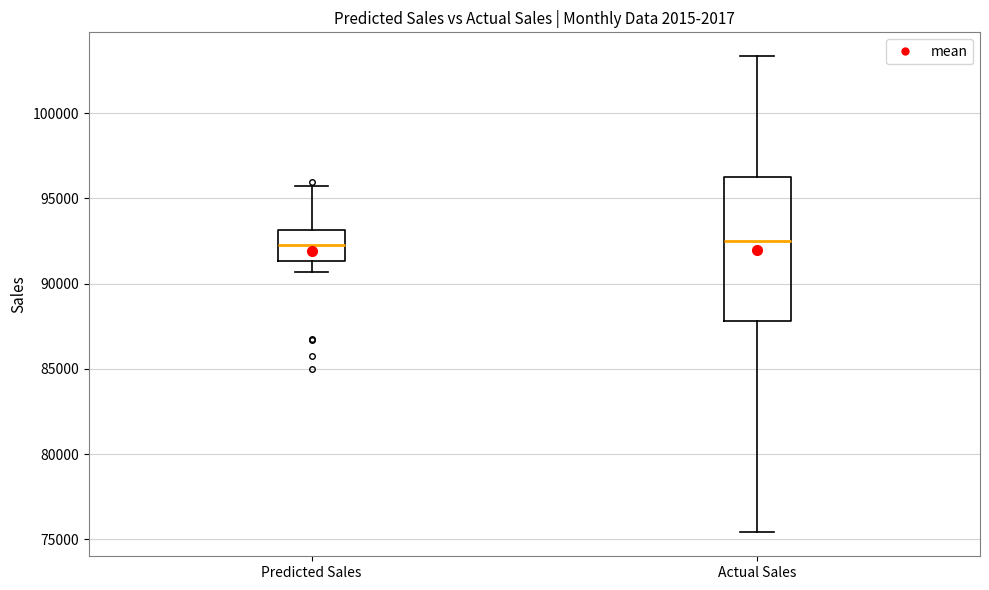

Where does the median line of the box for Predicted Sales sit on the y-axis? The values are not printed on the chart, so give them approximately, as read against the axis.

92000